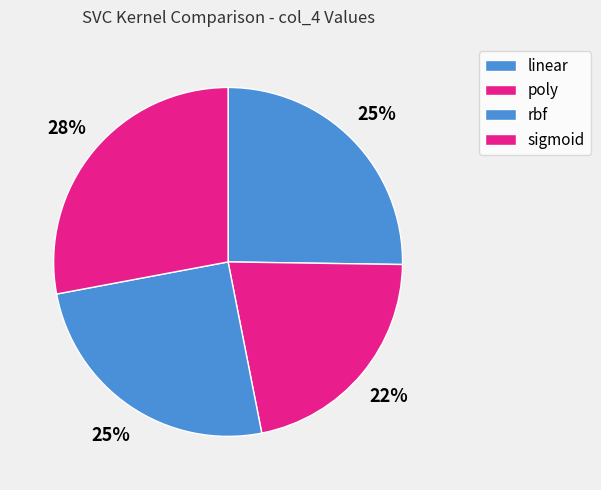

What is the total percentage of linear and sigmoid?

53.2%